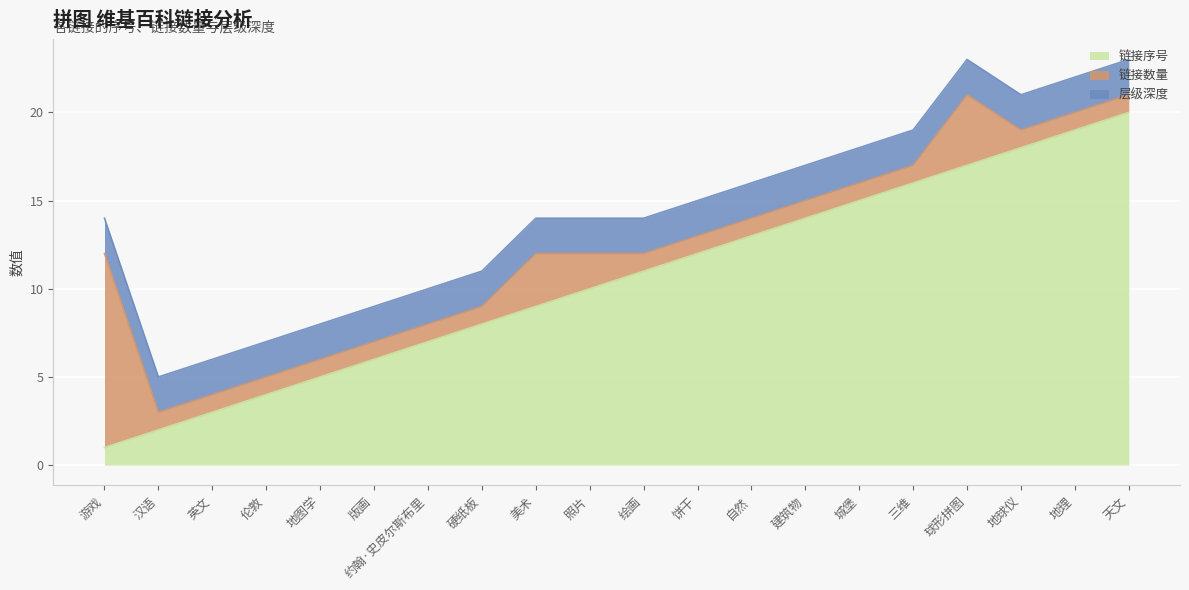

True or false: 层级深度 and 链接数量 cross at least once.

True